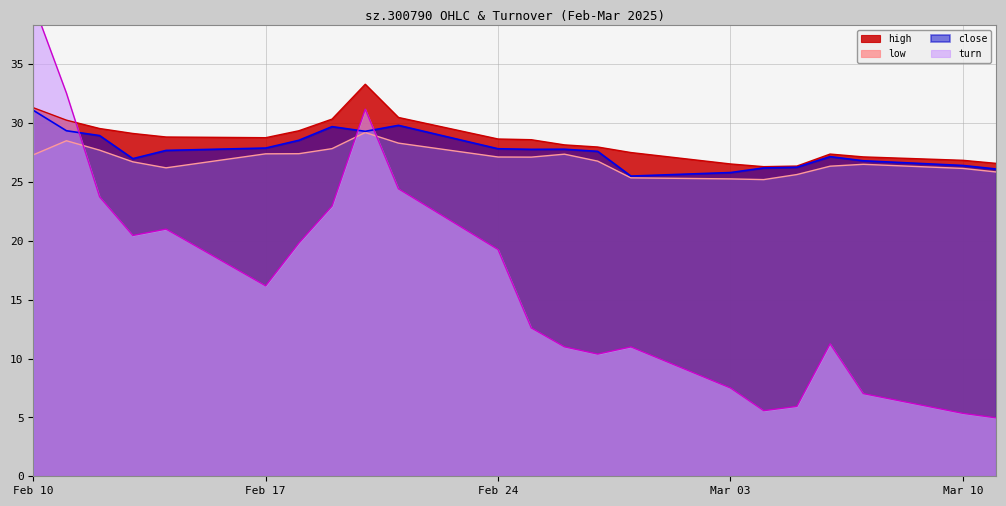

How many interior local valleys does the high series have?

2